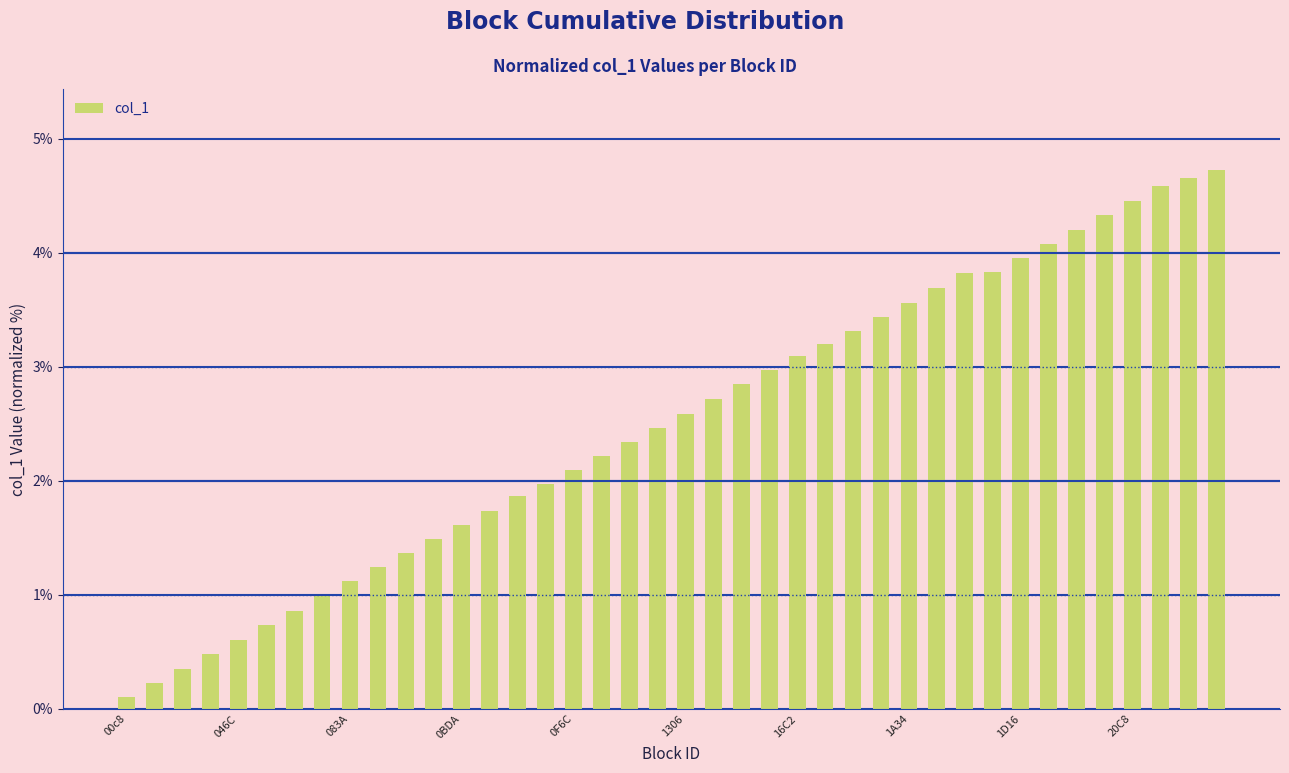

How many distinct data groups are displayed?

1